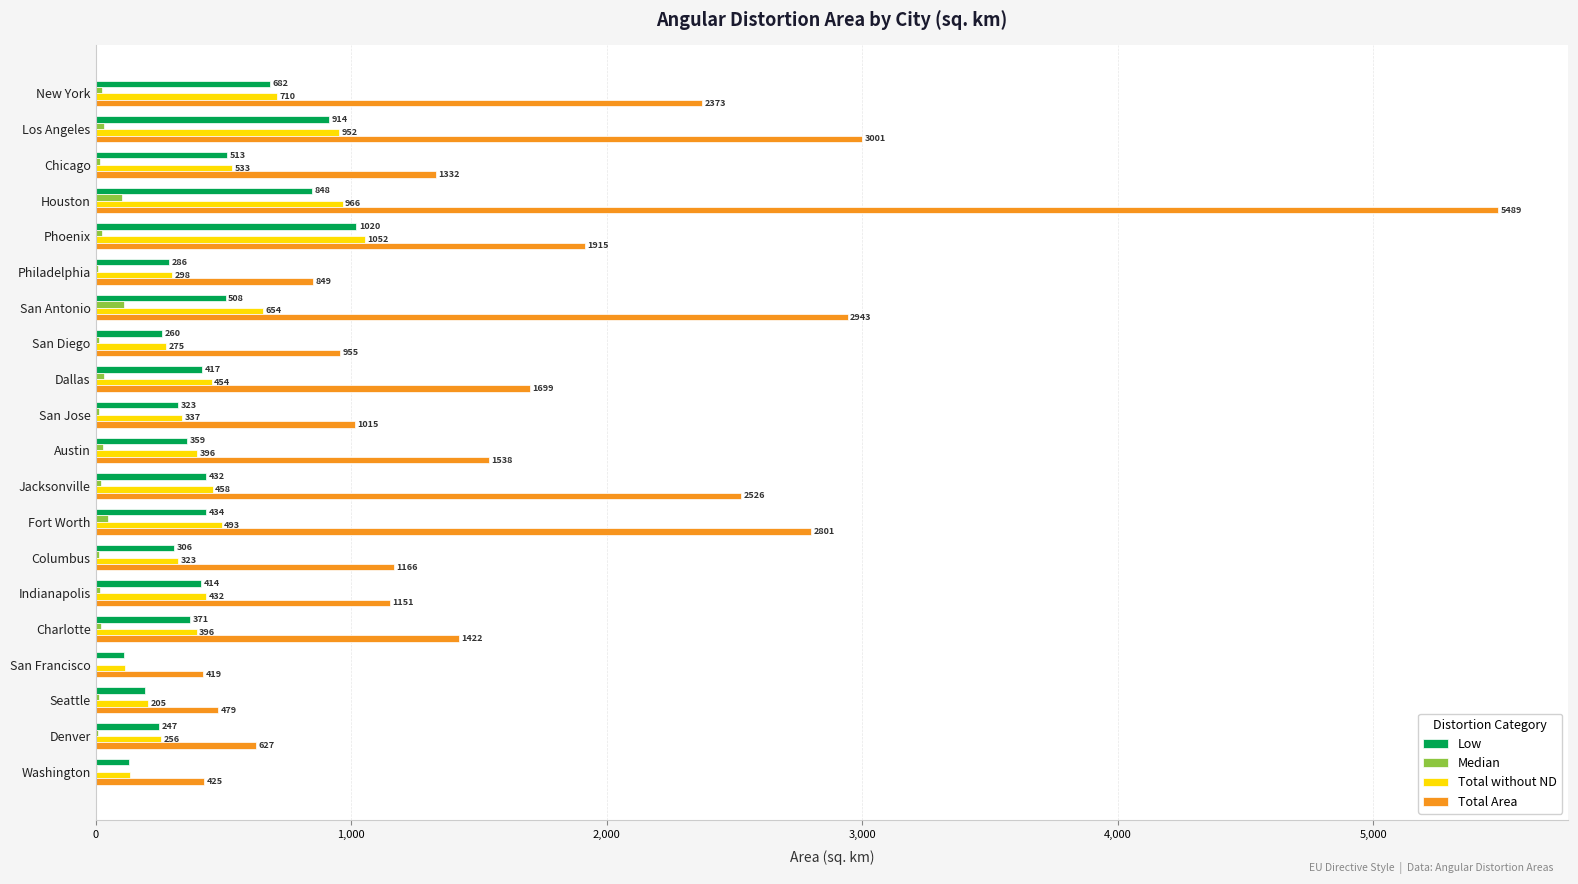

At which label does Total without ND reach its peak?

Phoenix